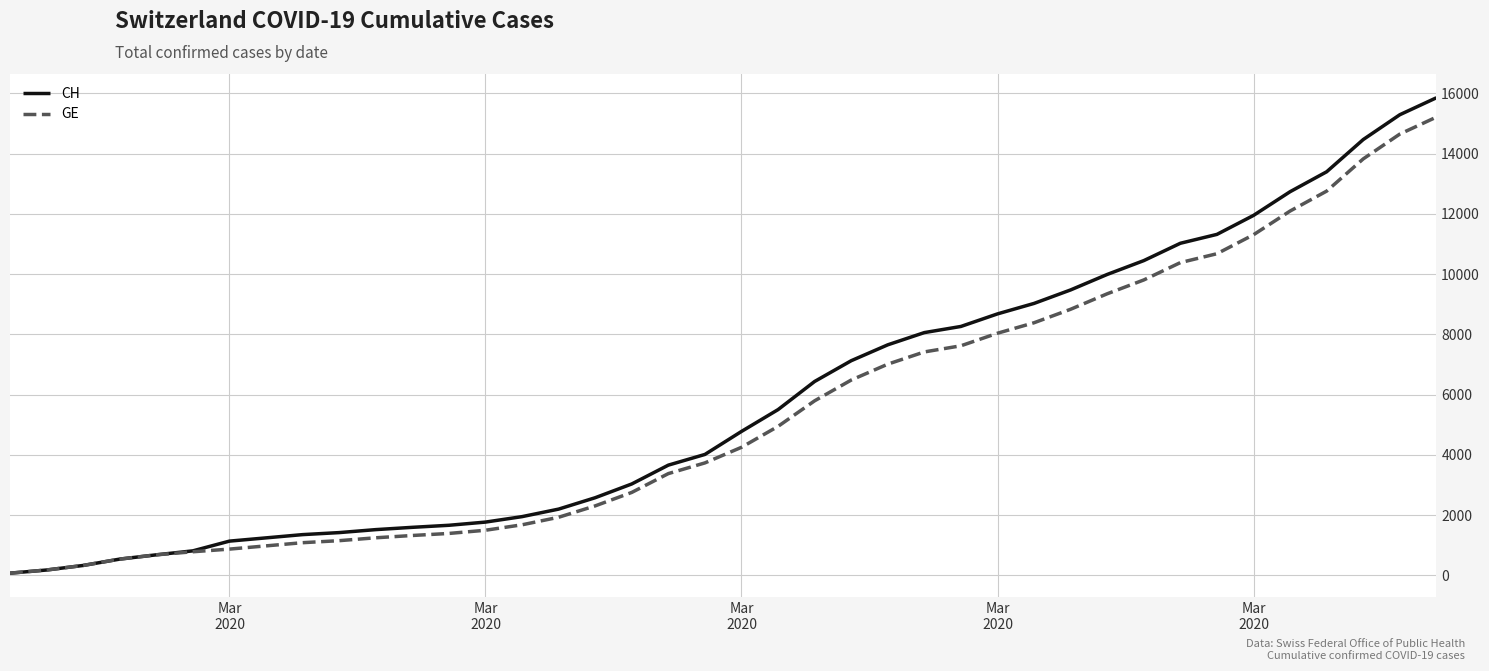

Which series has the largest range (max minus min)?

CH